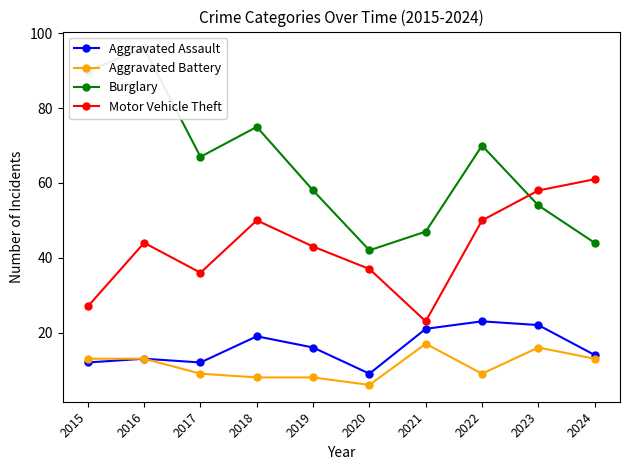

What is the value of the Burglary point at the 5th from the left?

58